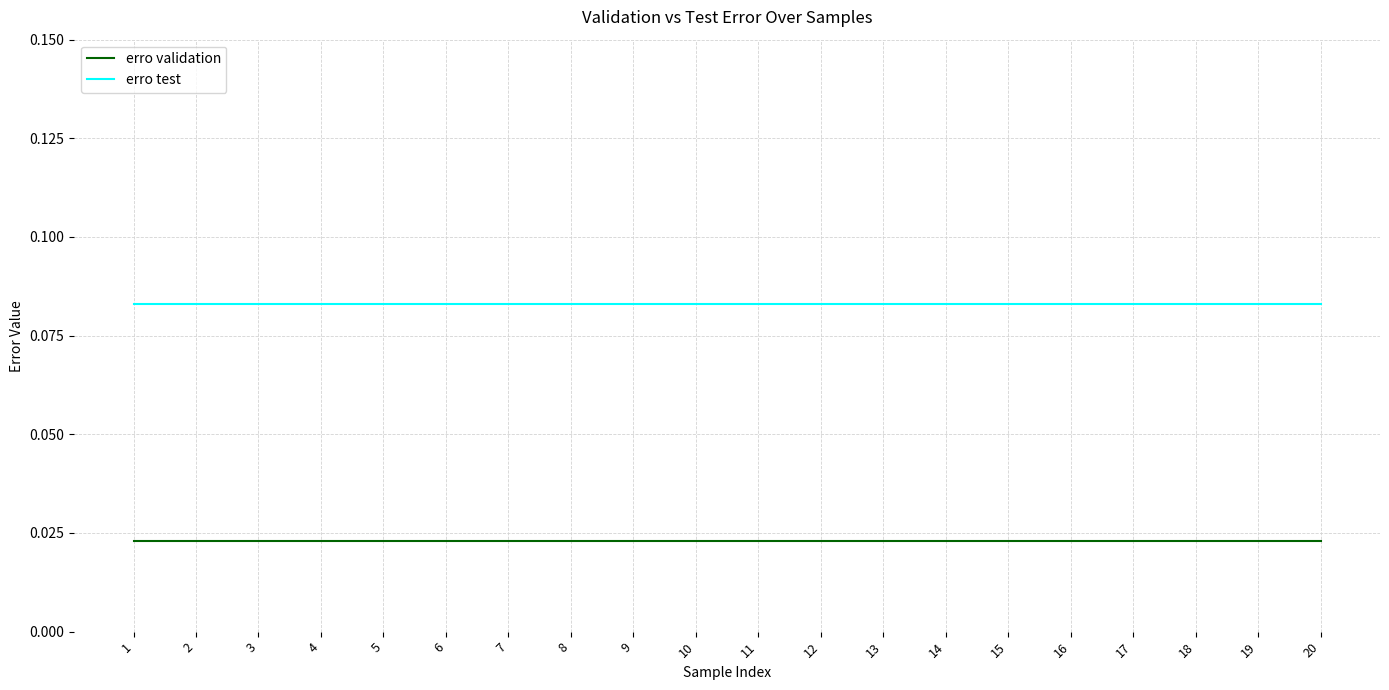

The value of erro test at 7 is 0.0. True or false?

False